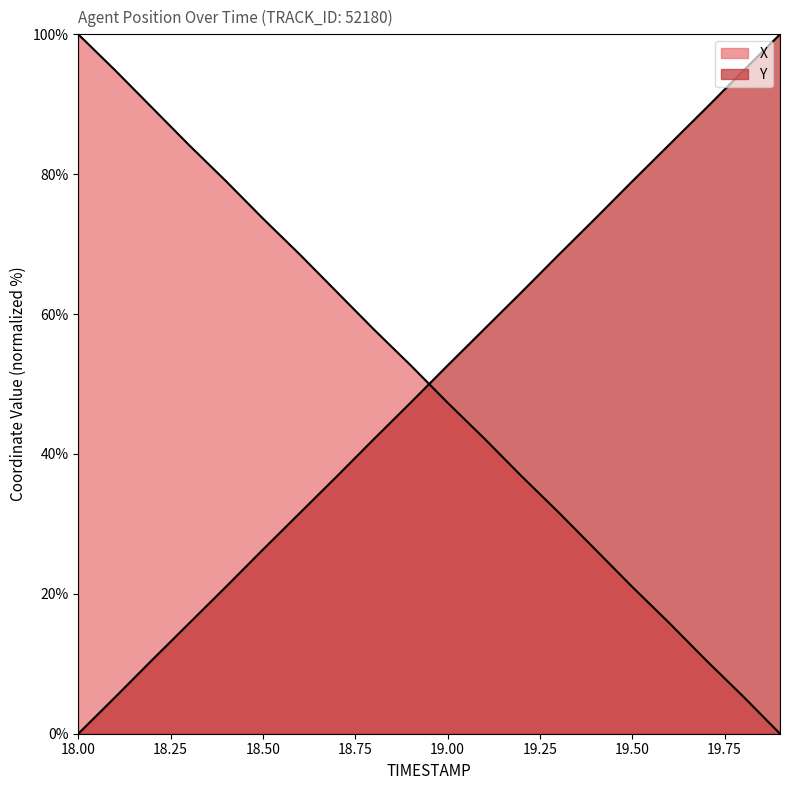

How many times do Y and X cross each other?

1